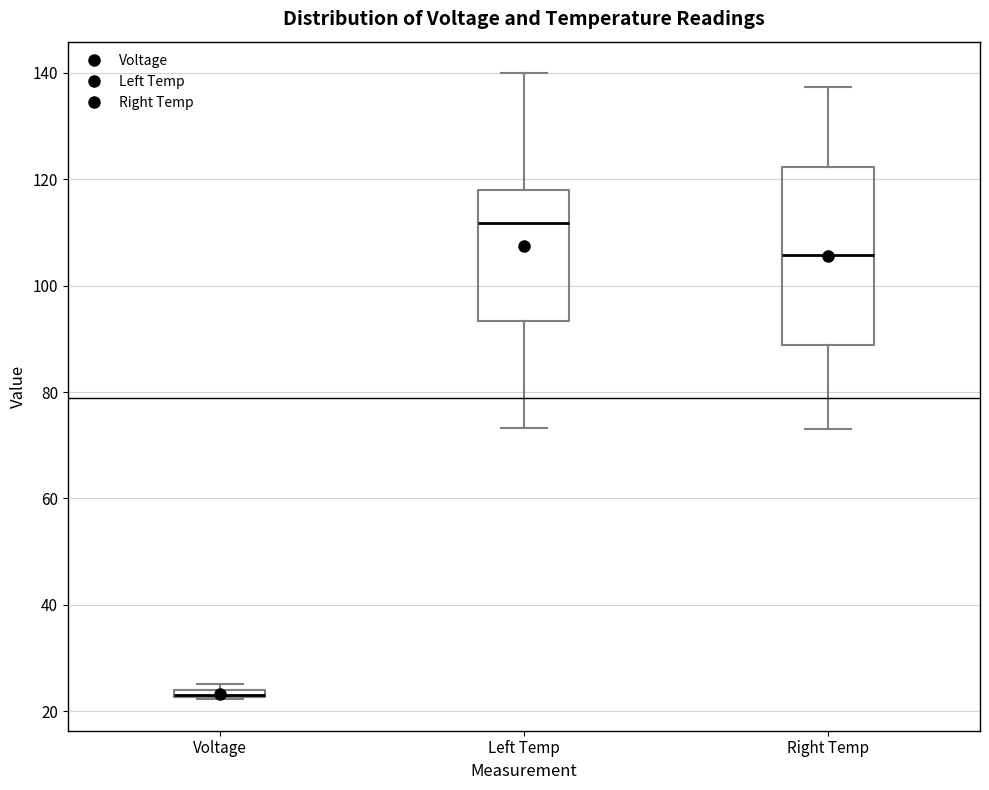

Where is the lower edge of the box for Voltage on the y-axis? The values are not printed on the chart, so give them approximately, as read against the axis.

22